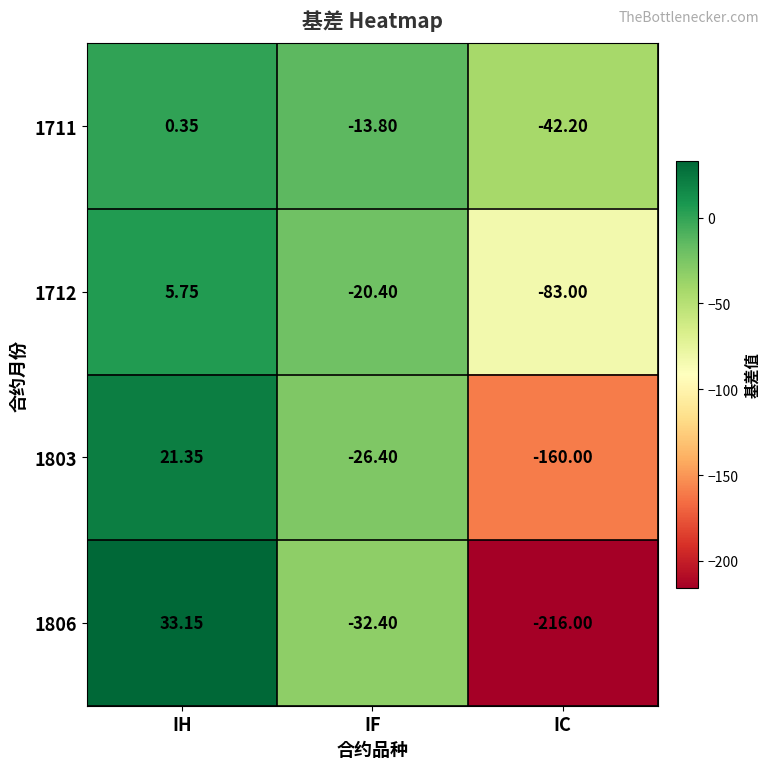

How many series are shown in this chart?

4